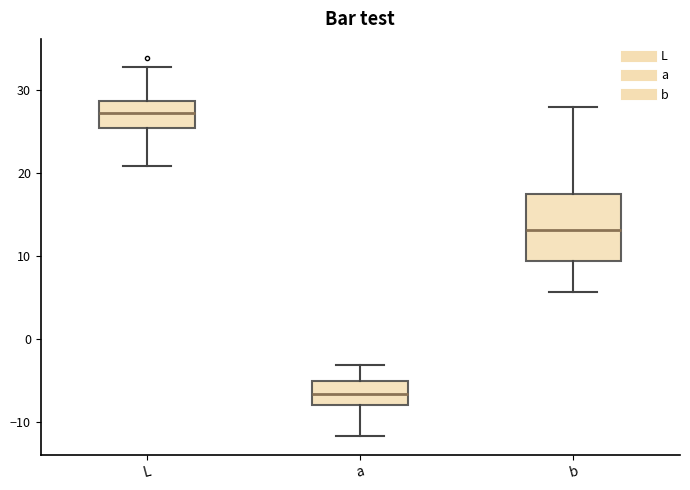

Which box's median line is the highest?

L